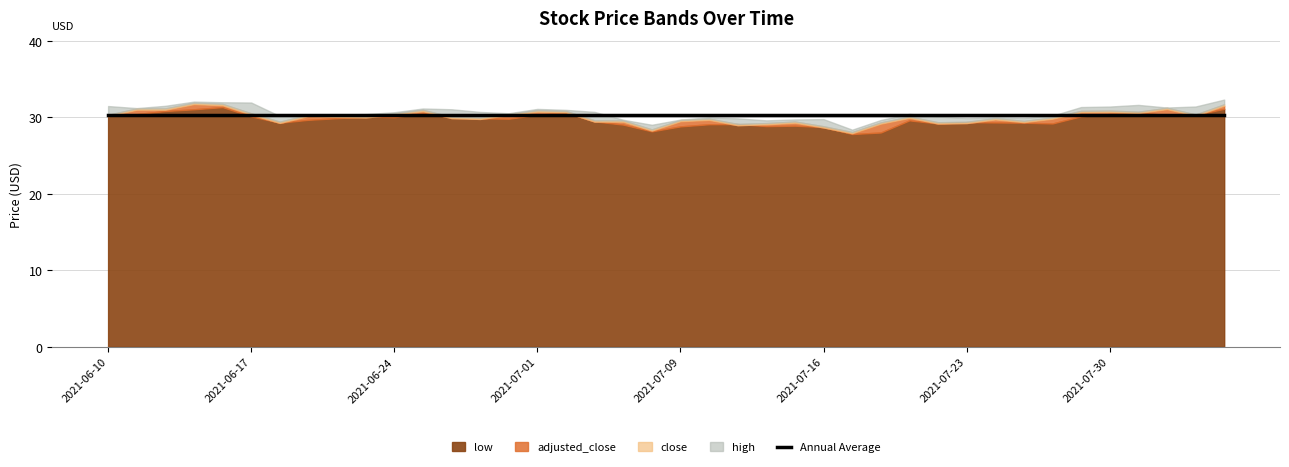

At 2021-08-02, list the series in order from largest to smallest.

high, close, low, adjusted_close